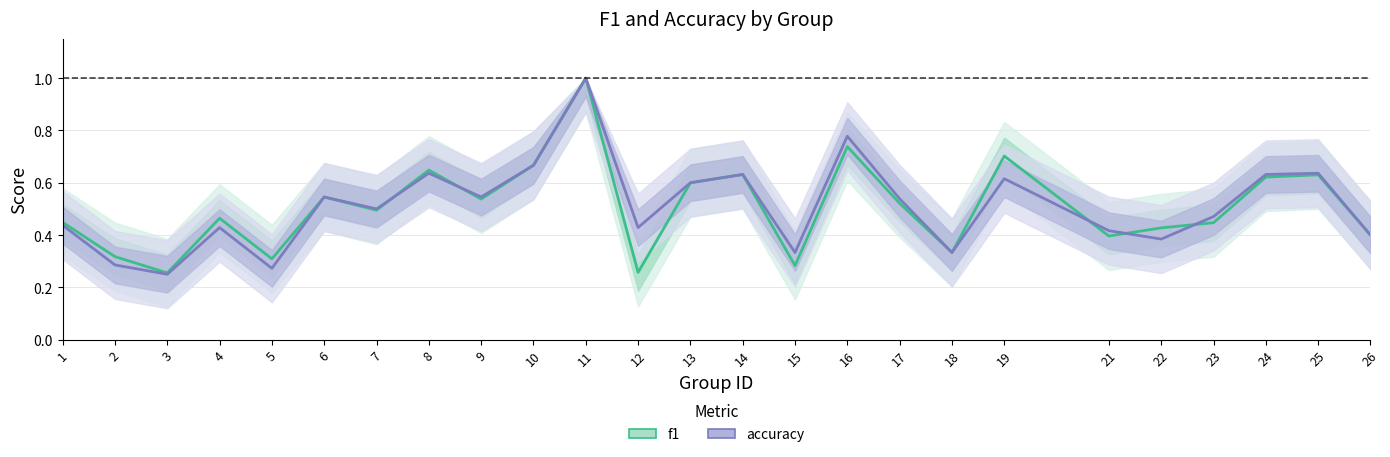

What is the sum of all f1 values?

12.7